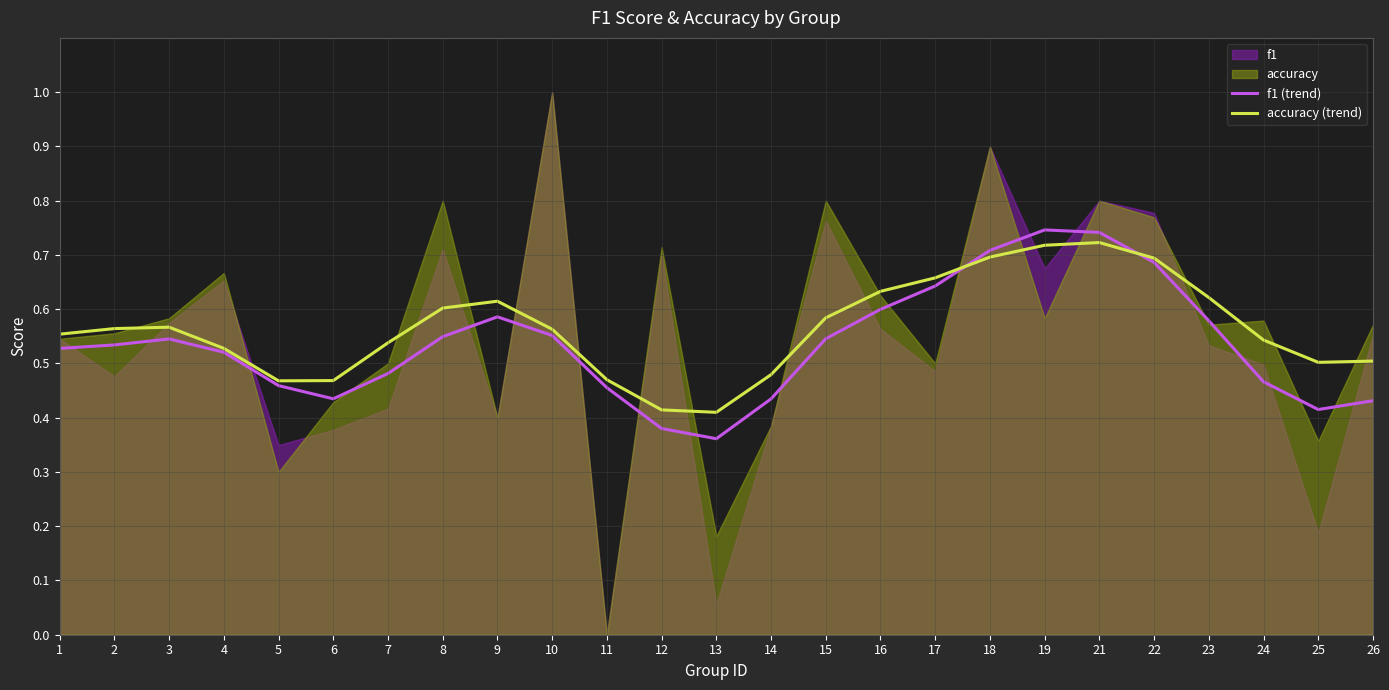

Count the f1 (trend) values in the range 0 to 1.

25